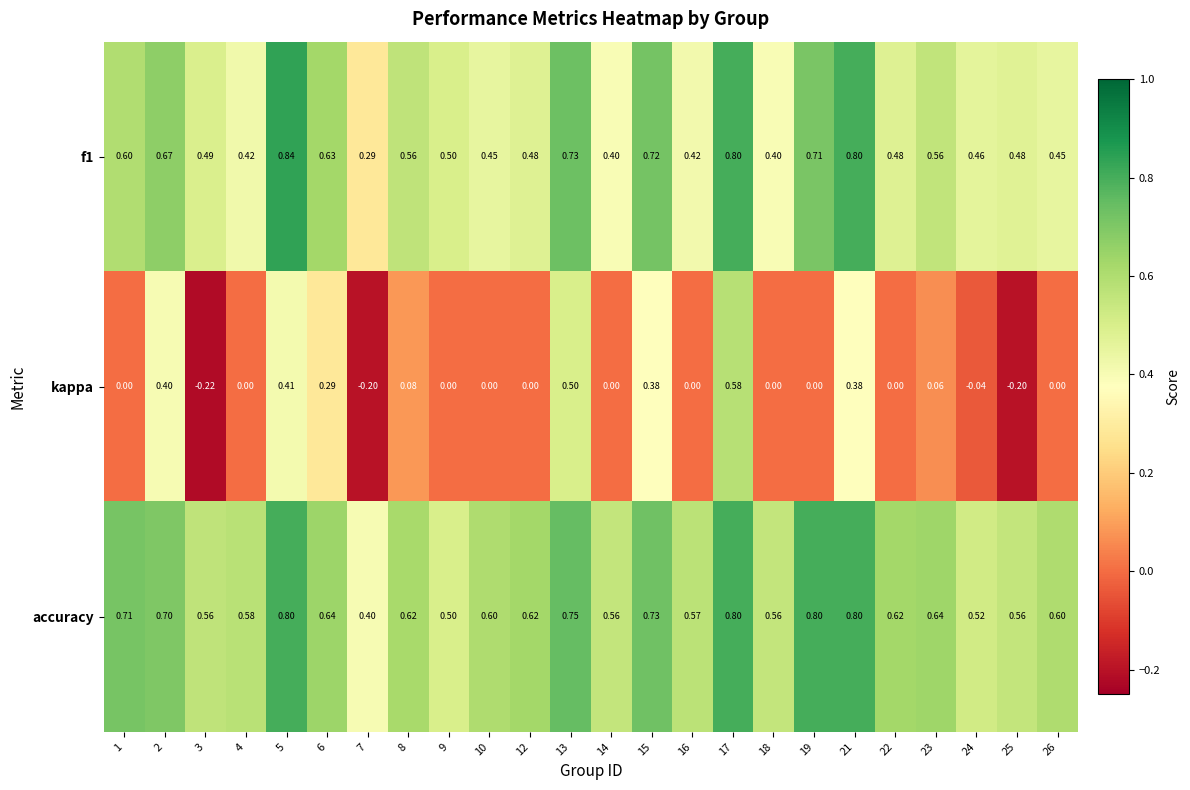

Between 6 and 22, which series saw the biggest shift?

kappa